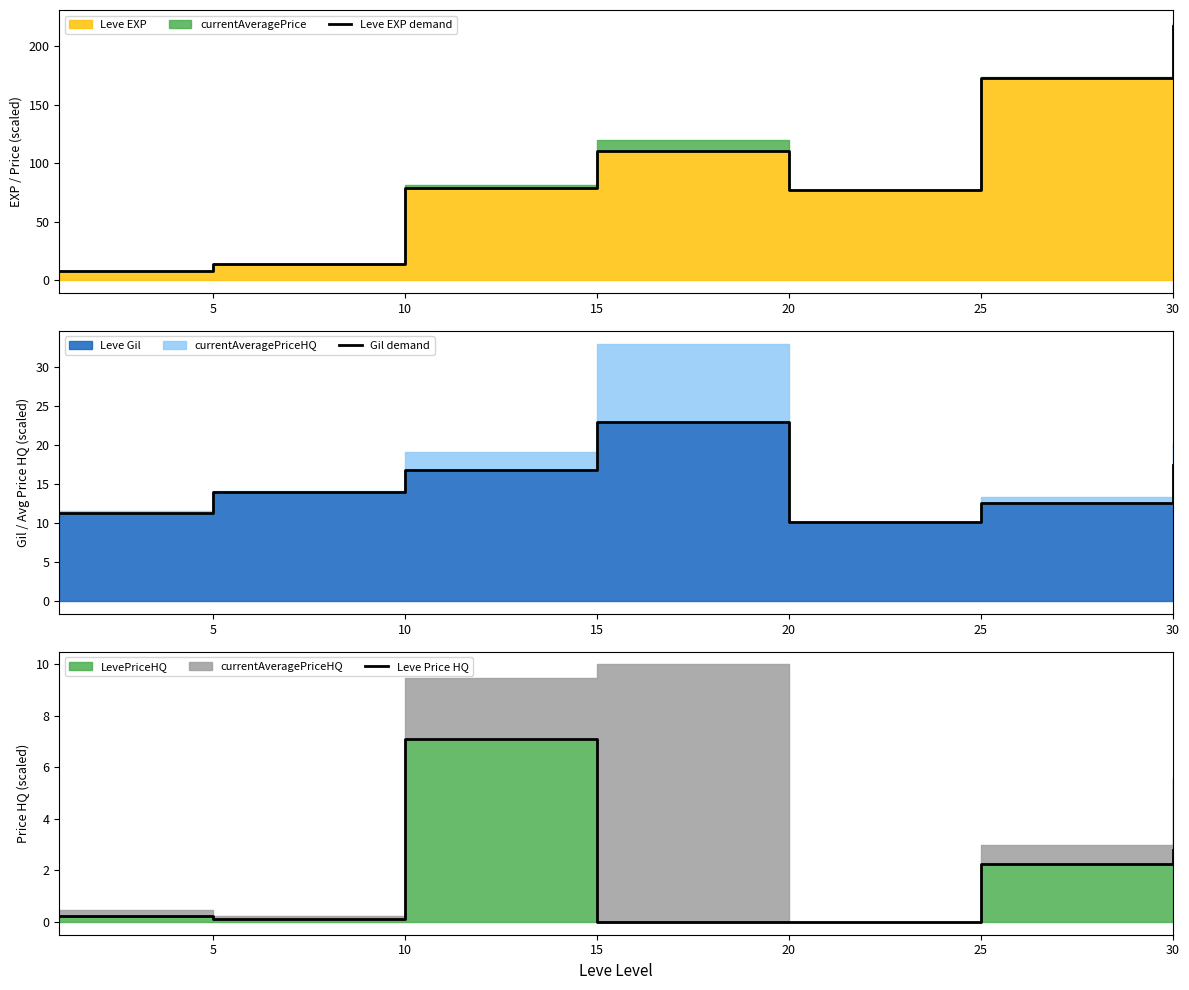

At which category does the chart reach its minimum across all series?

15